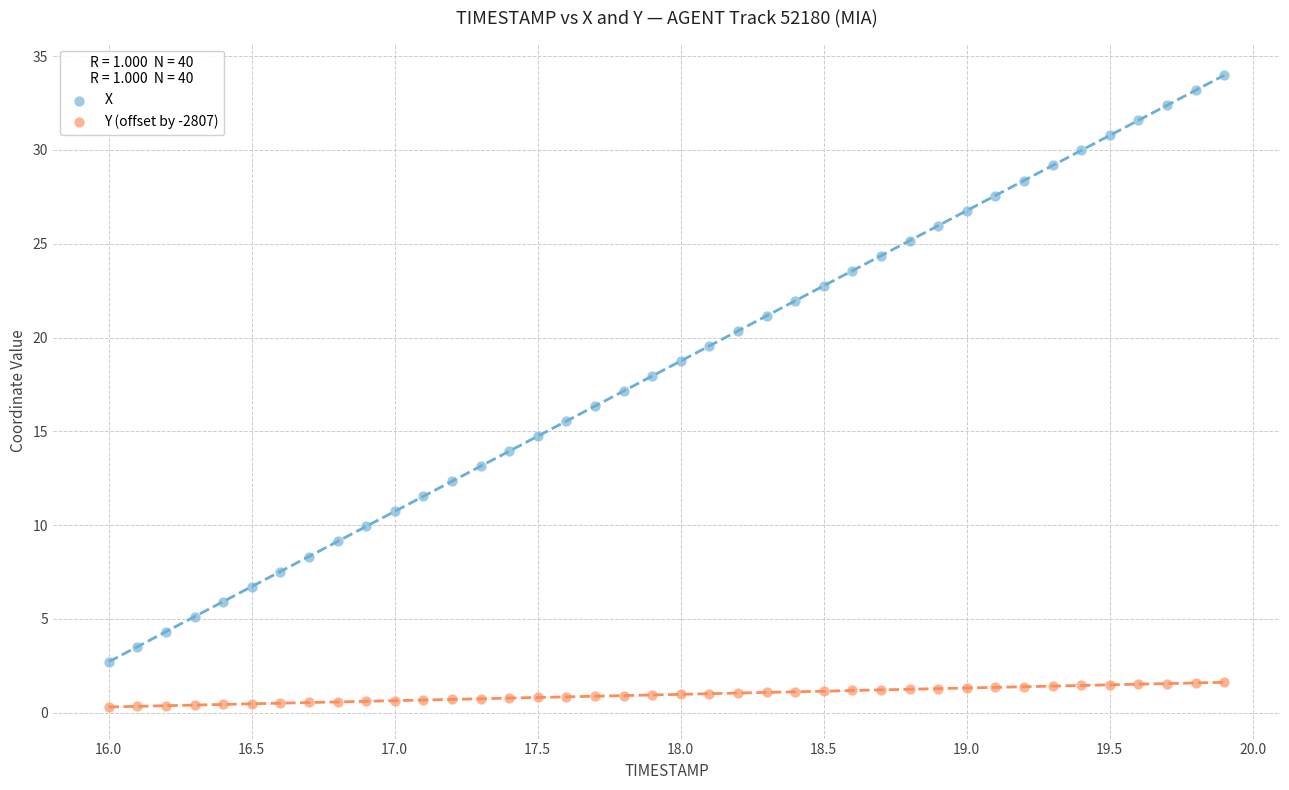

Which series contains the highest Y value?

X